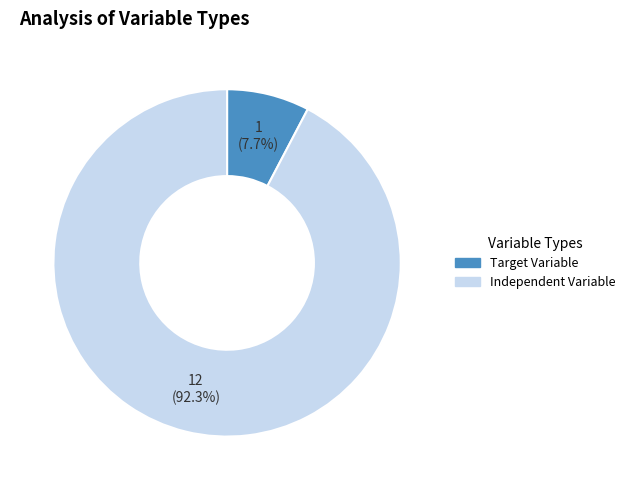

Does Target Variable account for over 50% of the chart?

No